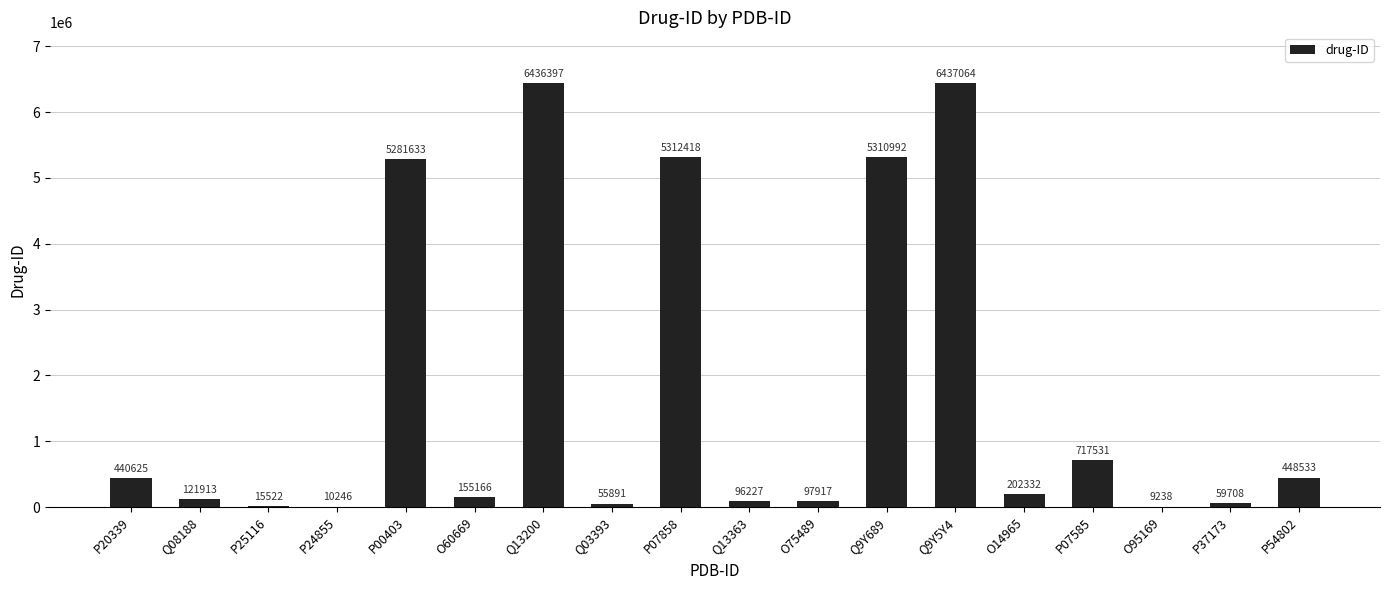

Does the chart contain stacked bars?

No